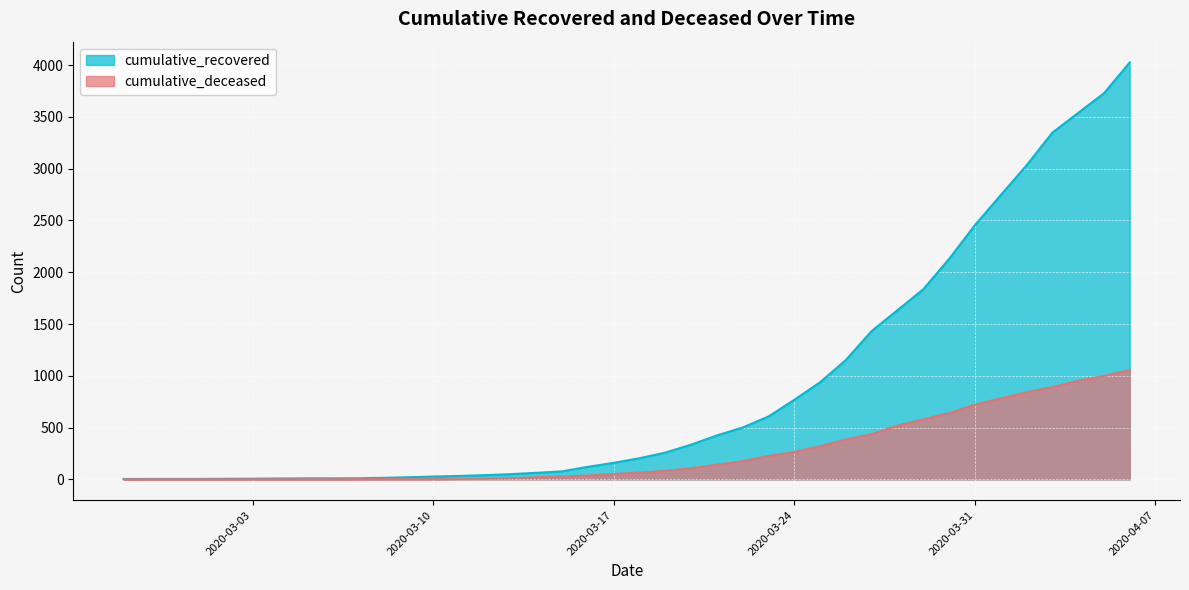

True or false: cumulative_recovered and cumulative_deceased intersect in this chart.

False